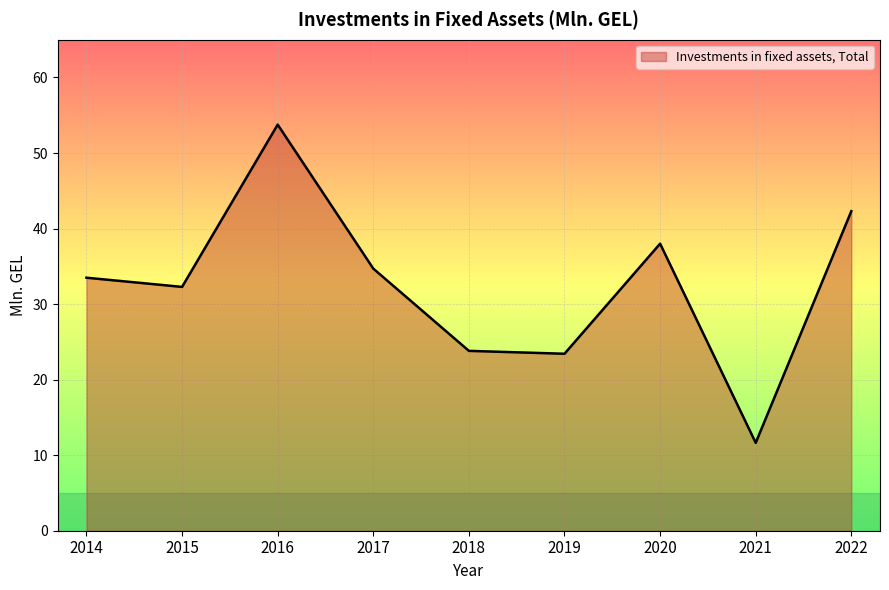

True or false: there are more than 2 points higher than both neighbors.

False